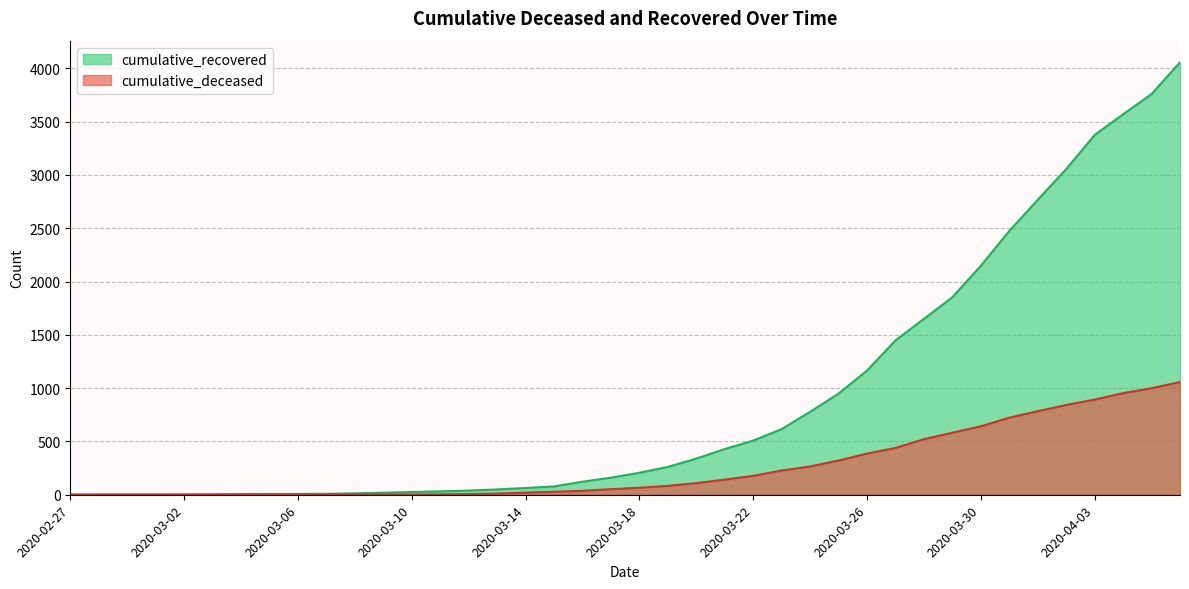

Does the chart display data point markers on the line(s)?

No